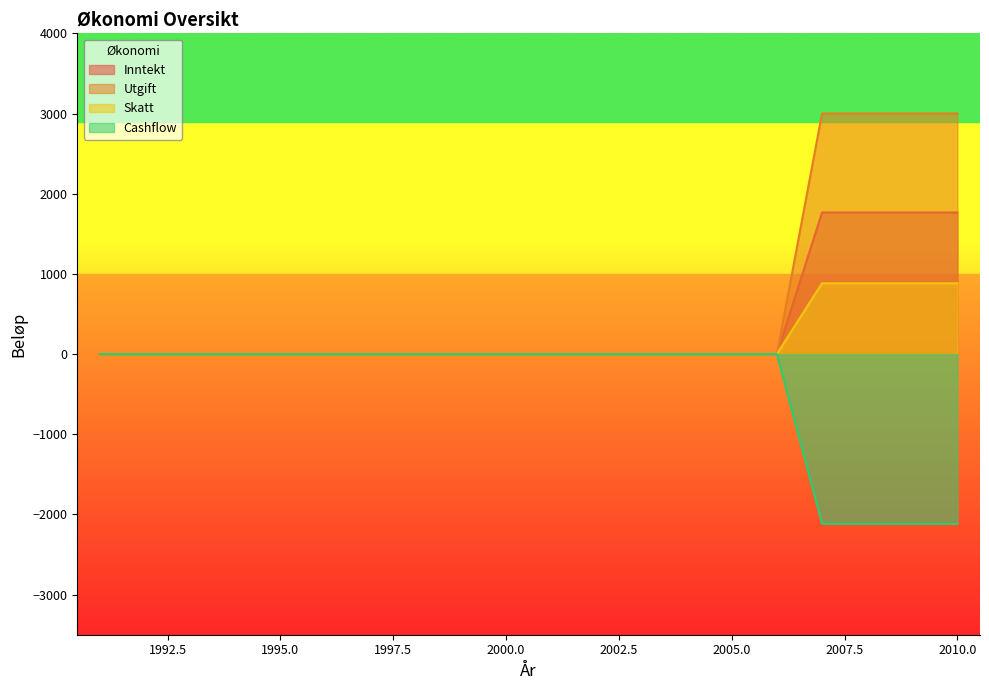

What is the greatest value displayed?

3000